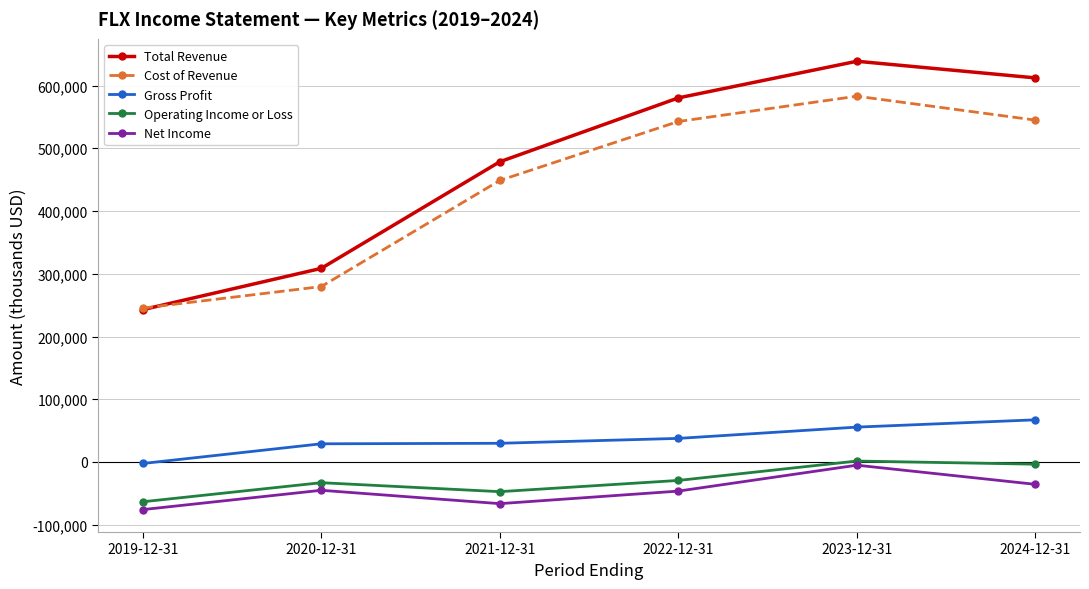

What is the value of the Gross Profit point at the 1st from the left?

-2400